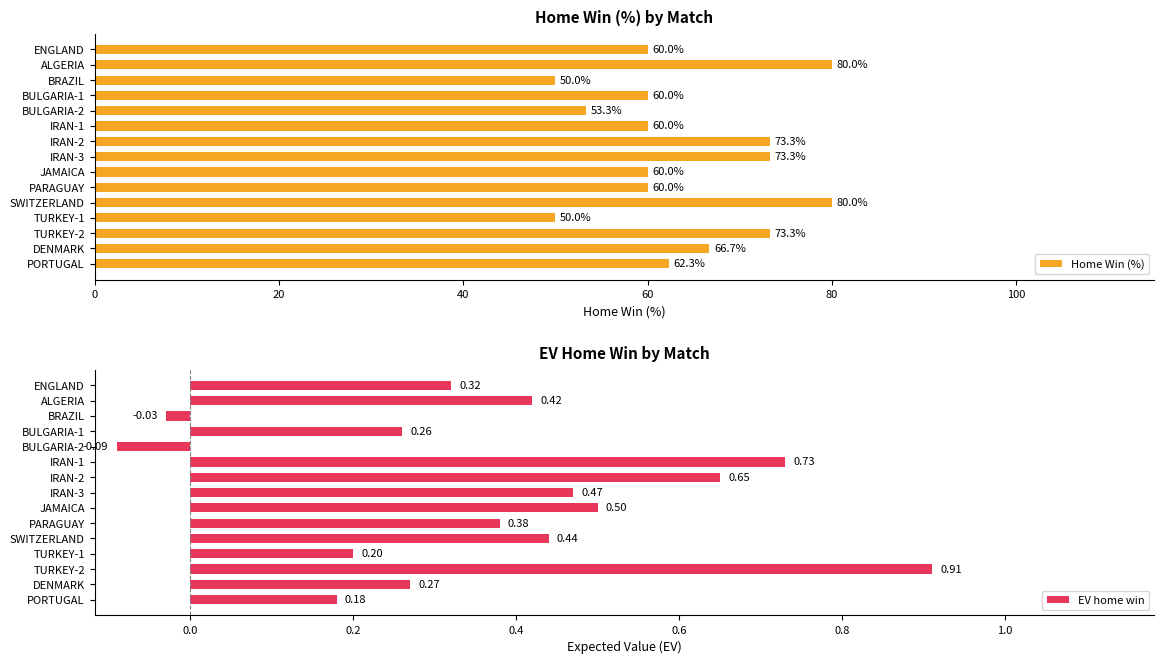

At which label is Home Win (%) closest to 65?

DENMARK